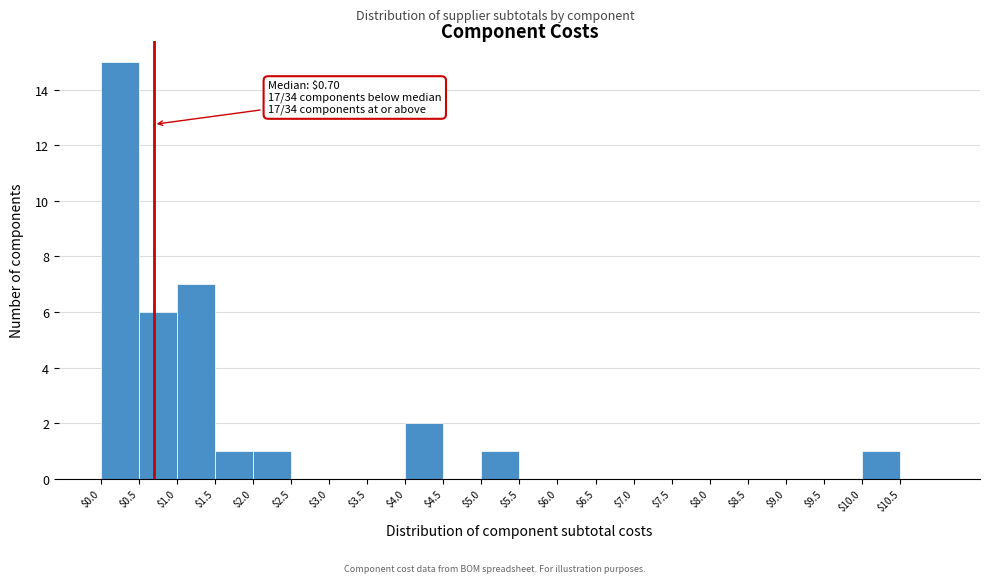

Over which range of the x-axis is the bar tallest?

0.0 to 0.5